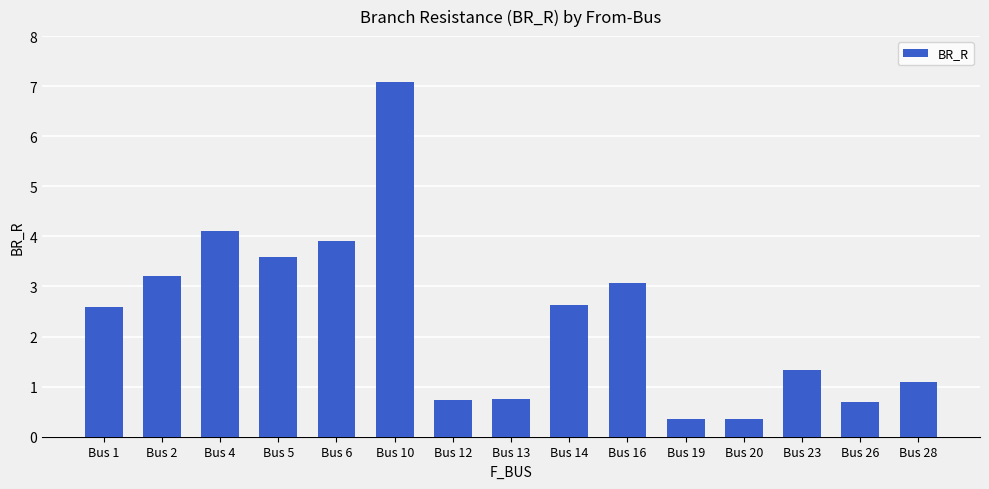

What is the value of the 10th bar from the left?

3.1